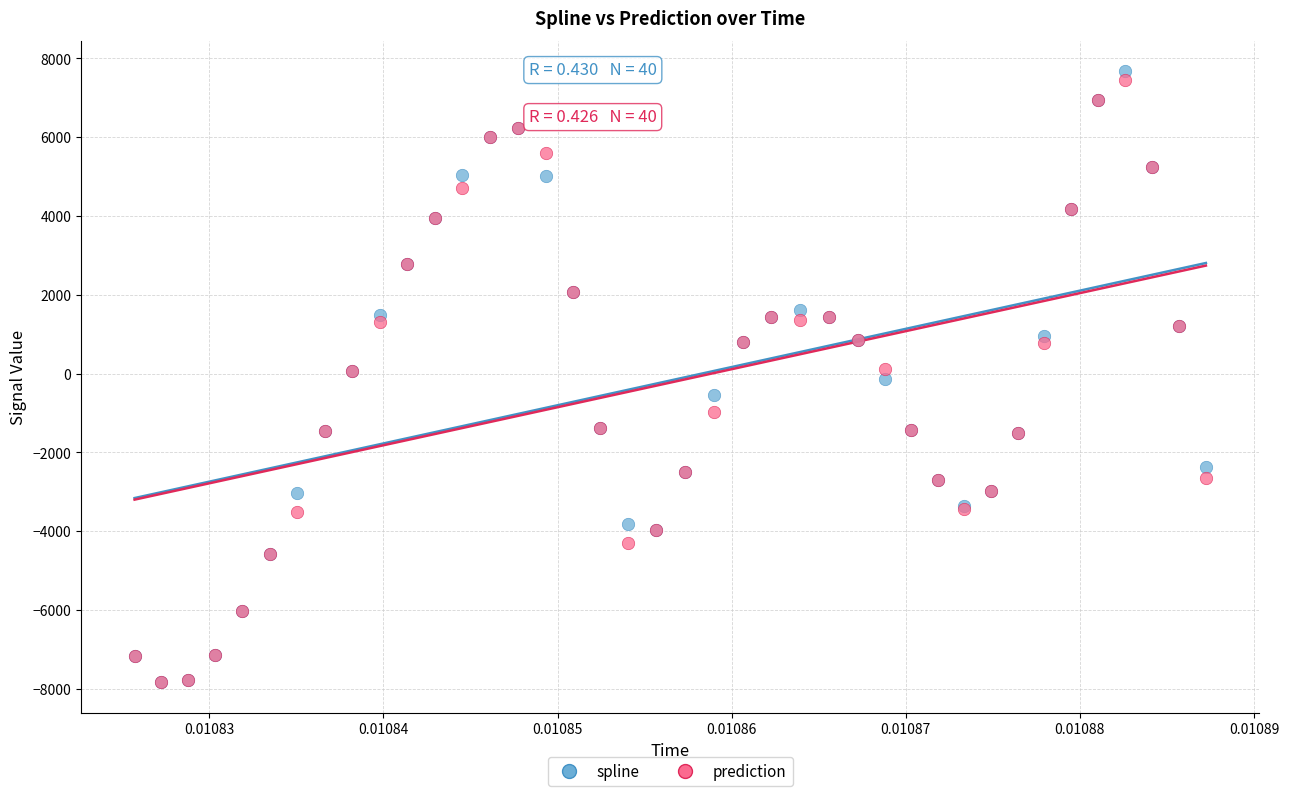

What are all the series names shown in the legend?

spline, prediction